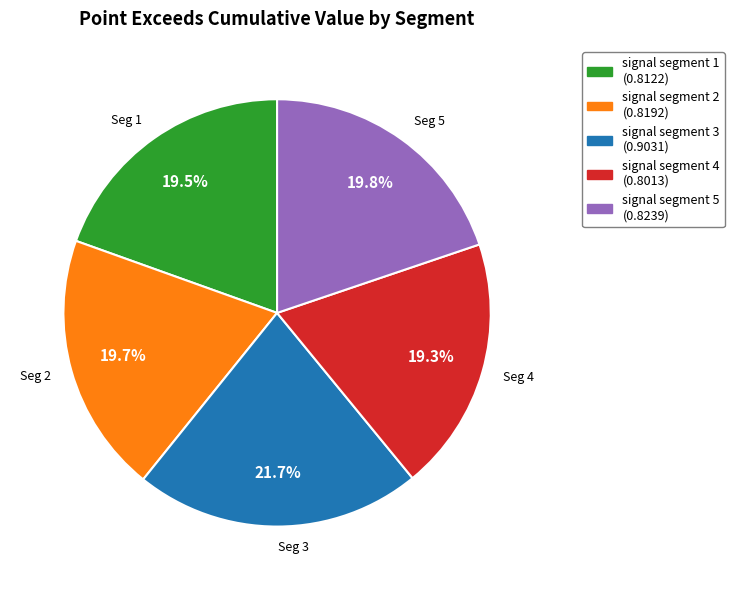

Count the number of slices in the pie.

5